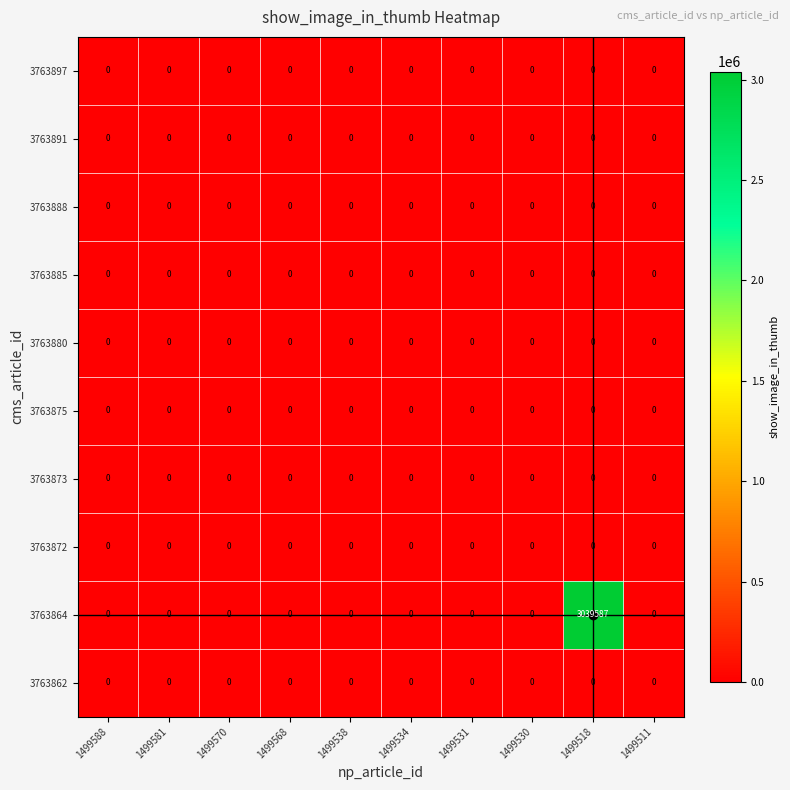

Which series has the largest range (max minus min)?

3763864